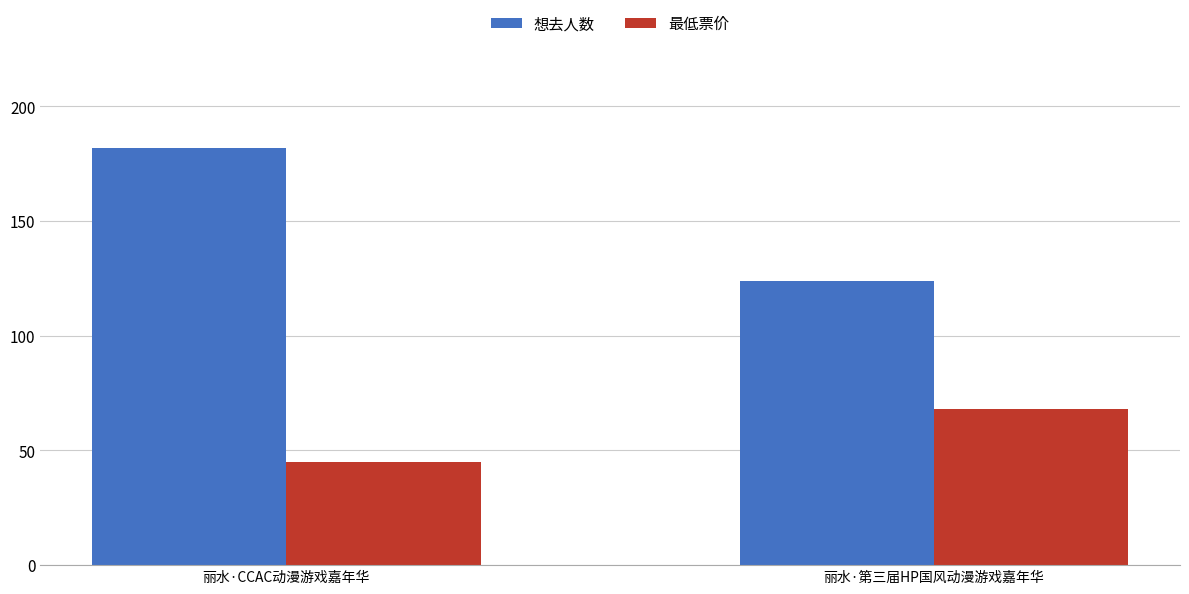

What is the label of the 1st bar from the right?

丽水·第三届HP国风动漫游戏嘉年华